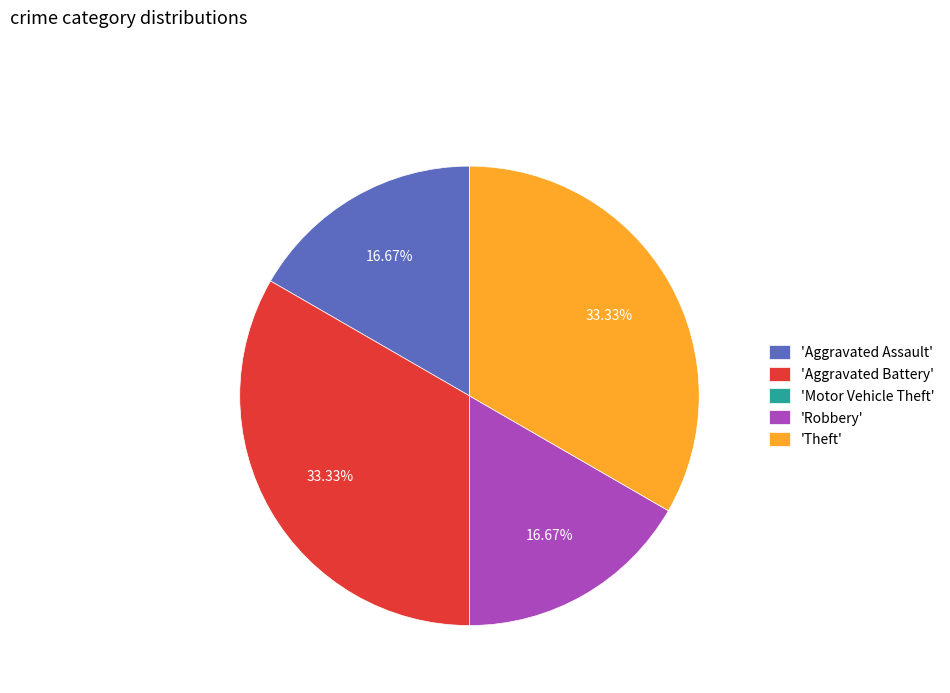

To the nearest percent, what is the average slice percentage?

20%